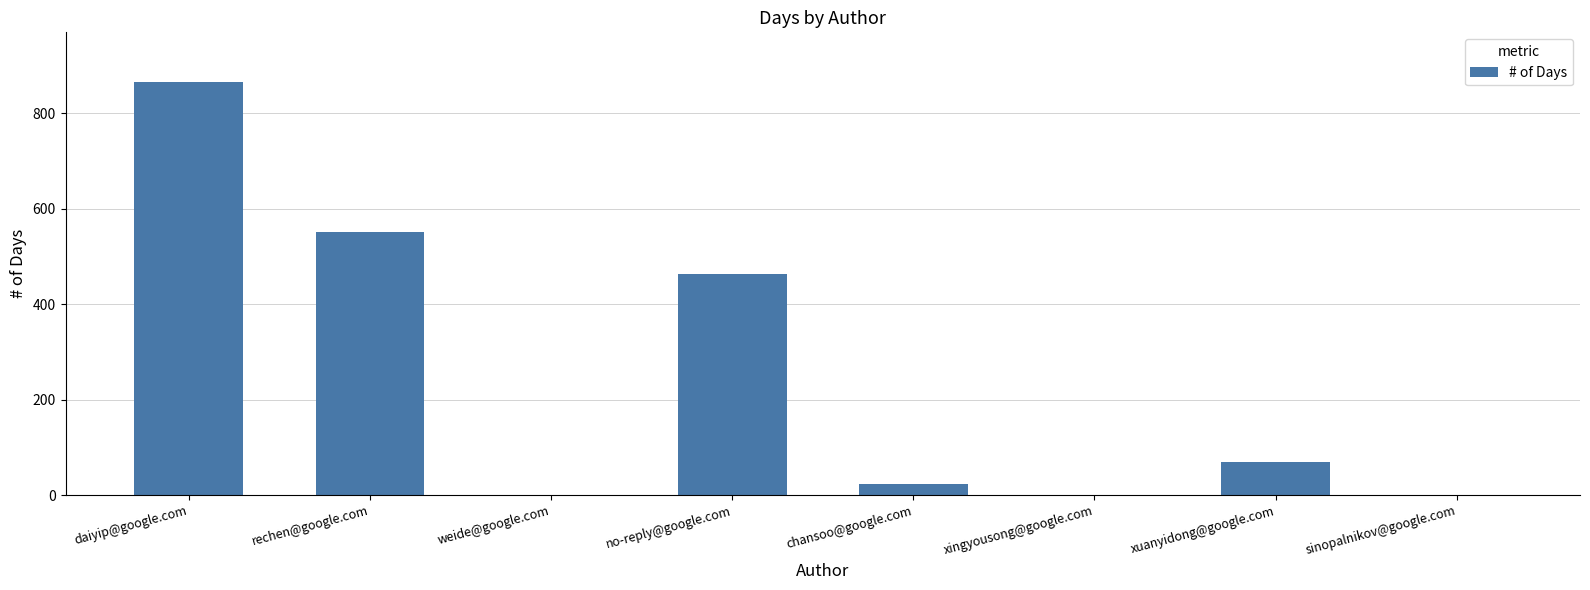

What is the sum of all values?

1977